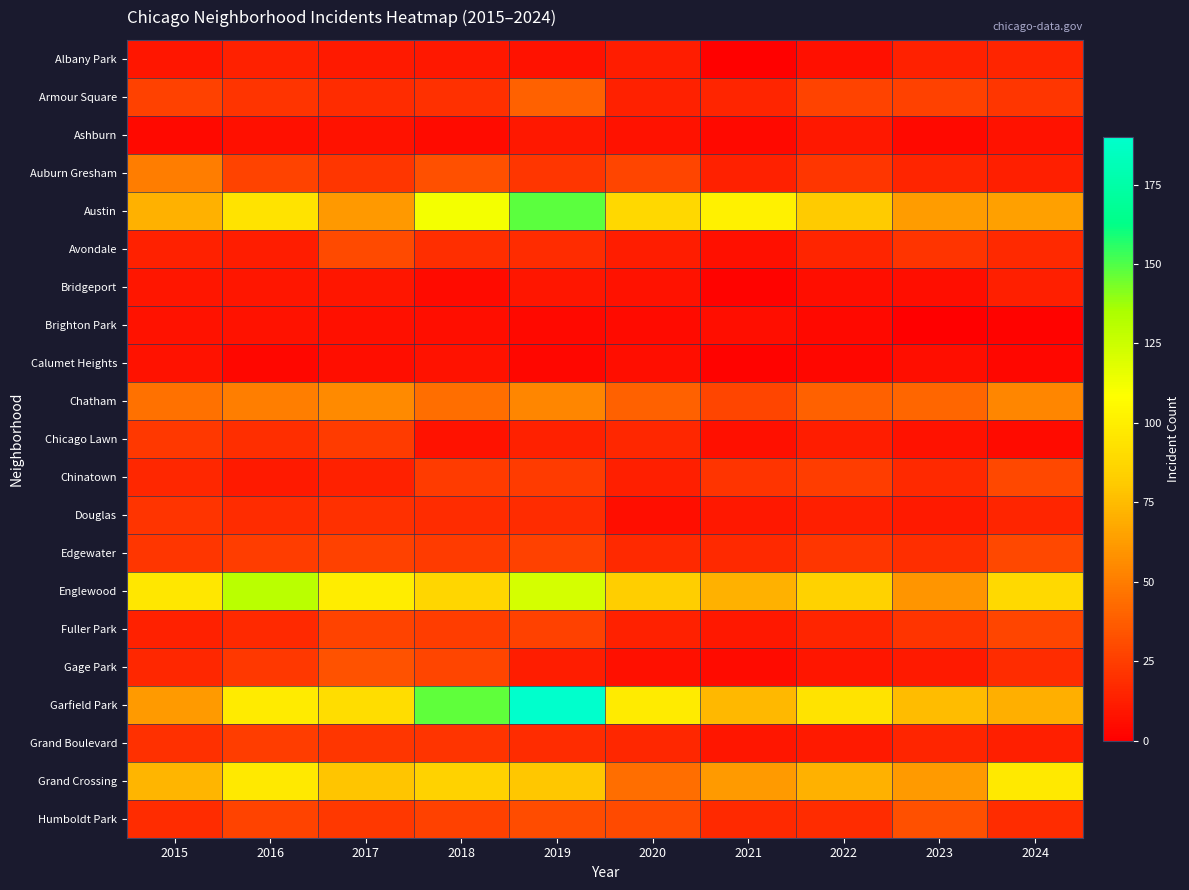

Reading left to right, list all the values displayed in this chart.

Albany Park: 2015=9	2016=14	2017=11	2018=10	2019=8	2020=12	2021=1	2022=7	2023=14	2024=15
Armour Square: 2015=26	2016=21	2017=18	2018=20	2019=39	2020=14	2021=15	2022=27	2023=26	2024=22
Ashburn: 2015=4	2016=7	2017=8	2018=5	2019=10	2020=8	2021=4	2022=10	2023=4	2024=8
Auburn Gresham: 2015=50	2016=27	2017=22	2018=32	2019=22	2020=28	2021=14	2022=22	2023=15	2024=13
Austin: 2015=71	2016=94	2017=61	2018=112	2019=148	2020=88	2021=101	2022=81	2023=63	2024=64
Avondale: 2015=14	2016=12	2017=30	2018=19	2019=18	2020=12	2021=7	2022=15	2023=21	2024=17
Bridgeport: 2015=9	2016=9	2017=9	2018=5	2019=9	2020=8	2021=2	2022=6	2023=6	2024=13
Brighton Park: 2015=8	2016=8	2017=7	2018=6	2019=4	2020=5	2021=6	2022=4	2023=0	2024=2
Calumet Heights: 2015=8	2016=3	2017=6	2018=8	2019=3	2020=6	2021=2	2022=3	2023=6	2024=3
Chatham: 2015=46	2016=51	2017=55	2018=44	2019=54	2020=39	2021=28	2022=39	2023=41	2024=54
Chicago Lawn: 2015=23	2016=19	2017=24	2018=8	2019=14	2020=16	2021=7	2022=12	2023=8	2024=5
Chinatown: 2015=16	2016=11	2017=14	2018=24	2019=24	2020=13	2021=21	2022=25	2023=17	2024=29
Douglas: 2015=21	2016=18	2017=20	2018=18	2019=18	2020=6	2021=10	2022=13	2023=11	2024=15
Edgewater: 2015=22	2016=25	2017=26	2018=24	2019=26	2020=17	2021=17	2022=22	2023=19	2024=29
Englewood: 2015=96	2016=130	2017=99	2018=87	2019=122	2020=83	2021=71	2022=85	2023=60	2024=89
Fuller Park: 2015=14	2016=17	2017=27	2018=25	2019=26	2020=14	2021=10	2022=15	2023=21	2024=28
Gage Park: 2015=16	2016=23	2017=33	2018=28	2019=12	2020=7	2021=5	2022=9	2023=11	2024=18
Garfield Park: 2015=62	2016=98	2017=91	2018=147	2019=190	2020=98	2021=74	2022=94	2023=75	2024=70
Grand Boulevard: 2015=20	2016=25	2017=22	2018=21	2019=18	2020=16	2021=9	2022=11	2023=15	2024=13
Grand Crossing: 2015=72	2016=97	2017=79	2018=85	2019=80	2020=44	2021=62	2022=71	2023=62	2024=97
Humboldt Park: 2015=18	2016=27	2017=23	2018=26	2019=31	2020=30	2021=17	2022=18	2023=32	2024=18